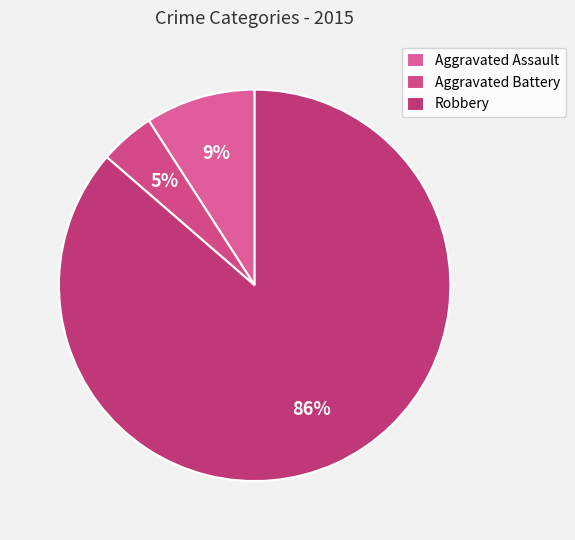

To the nearest percent, what percentage of the pie is Aggravated Assault?

9%